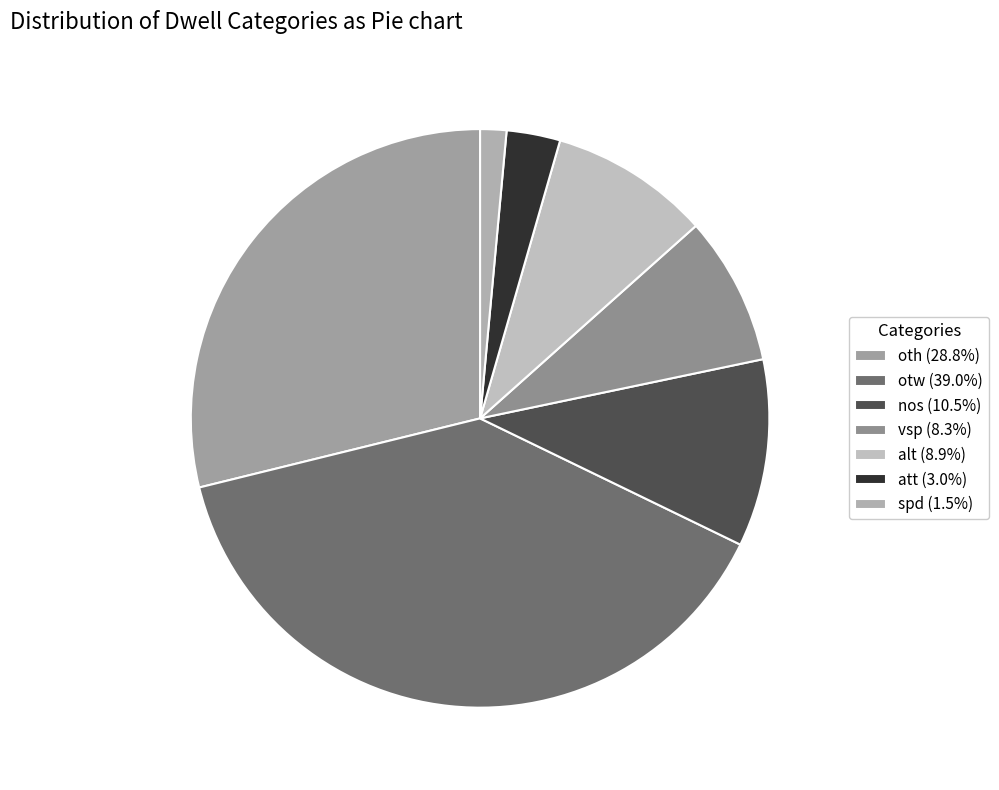

To the nearest percent, what is the difference between the largest and smallest slice percentages?

38%